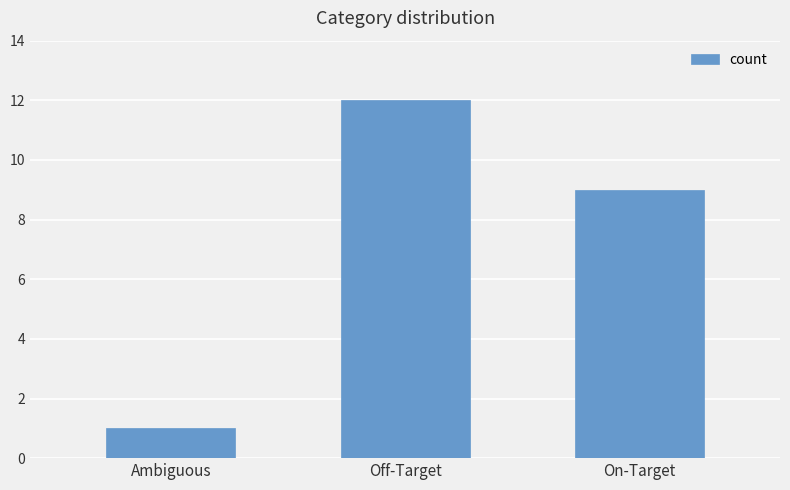

Where does the data first go above 9?

Off-Target